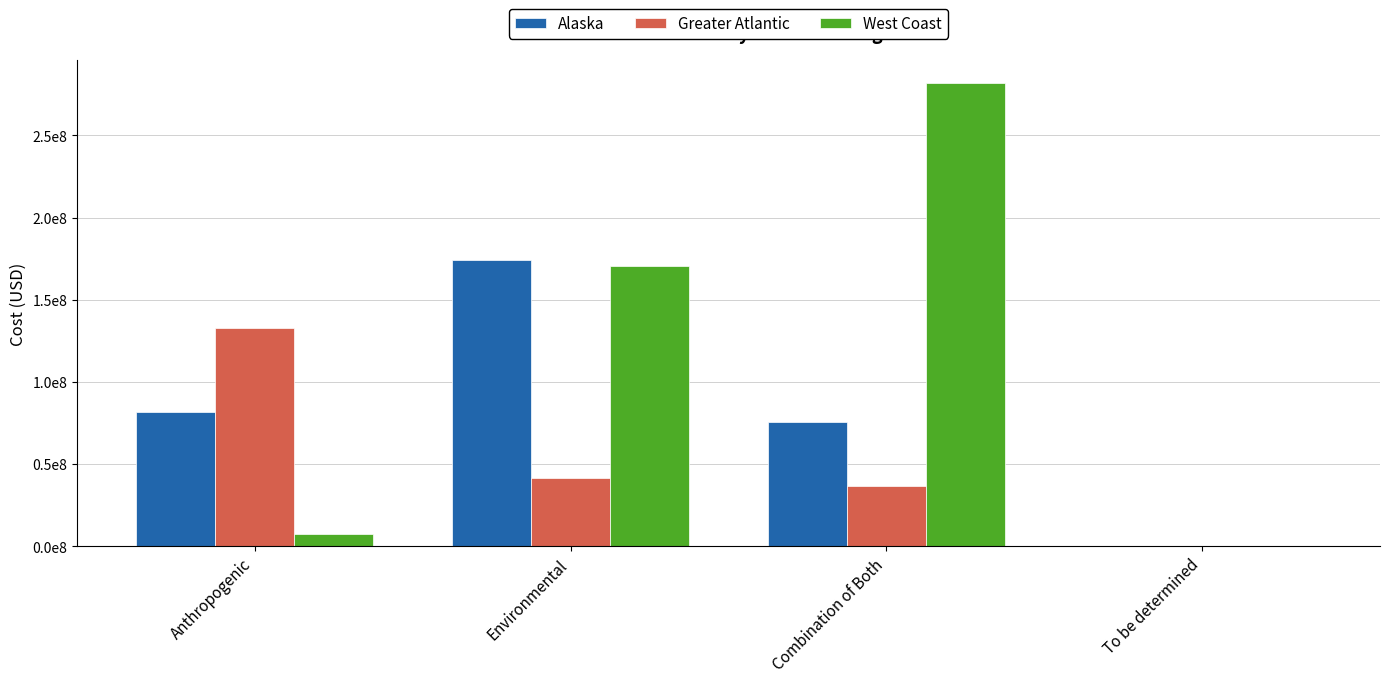

Read the Greater Atlantic value at Environmental.

41572622.4